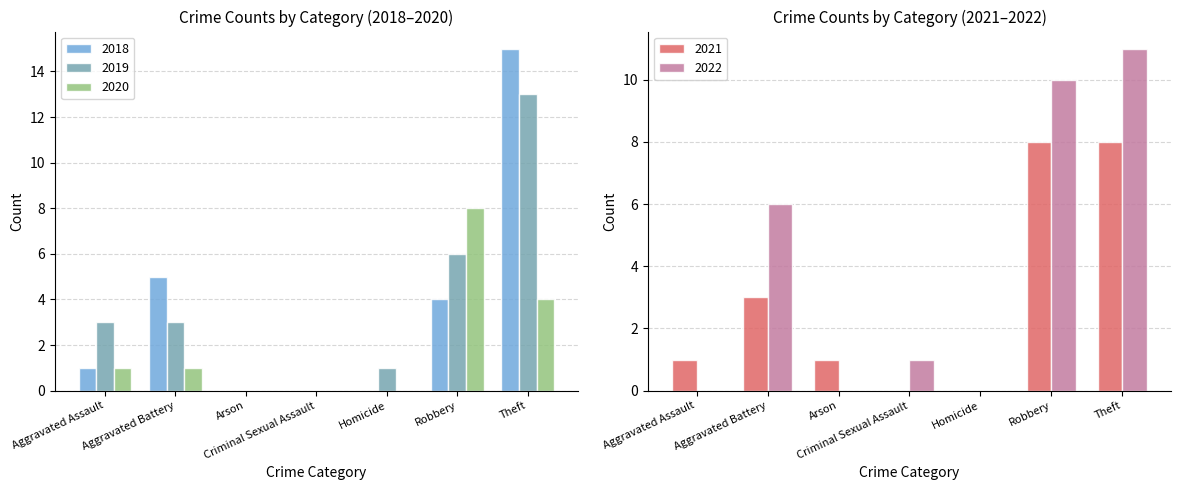

Rank the series by their maximum value, from lowest to highest.

2020, 2021, 2022, 2019, 2018